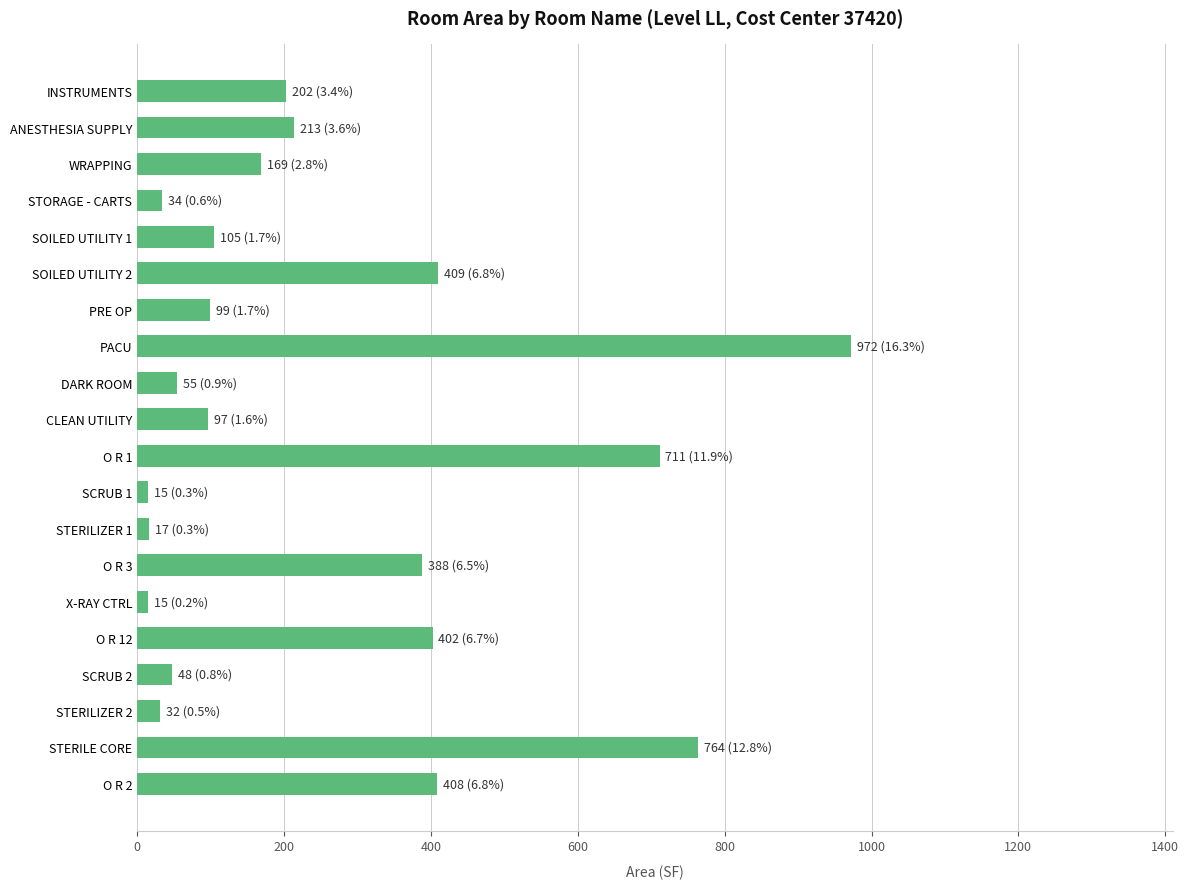

What is the average value?

257.7